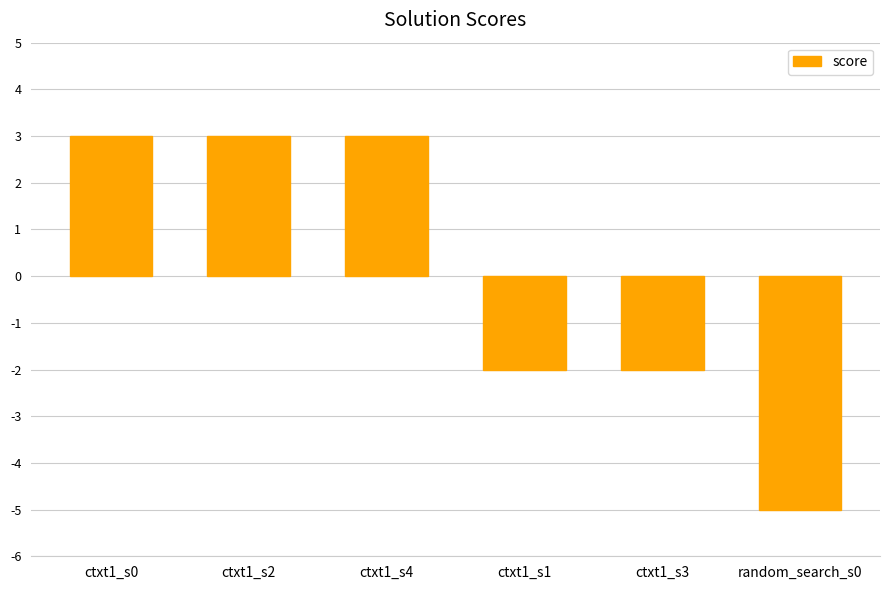

What is the minimum value shown in the chart?

-5